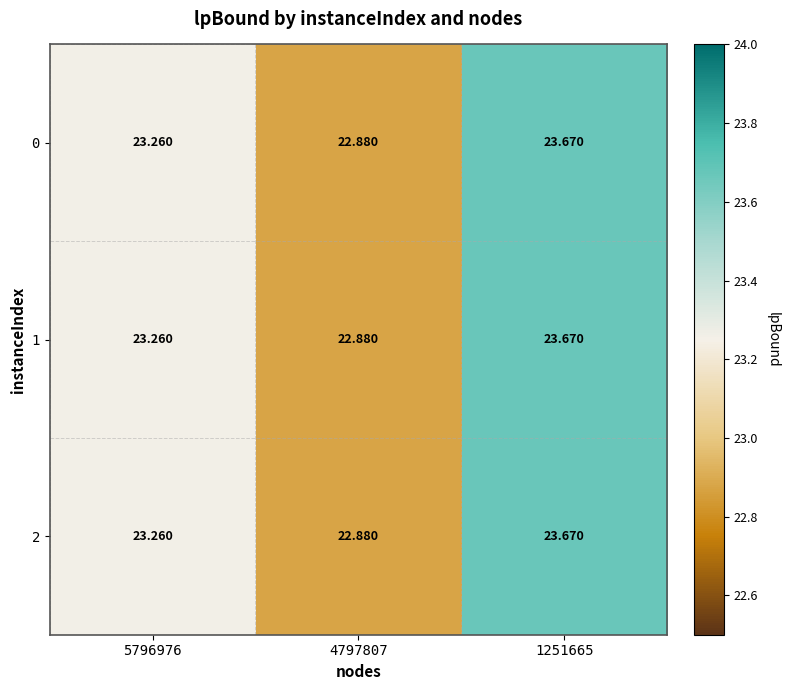

At which category is the sum across all series the highest?

1251665